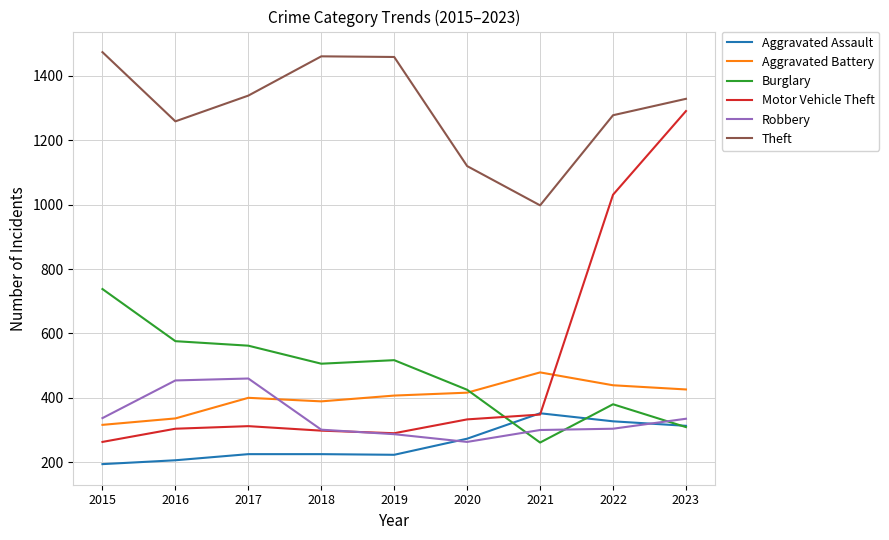

What is the spread (max minus min) of values at 2017?

1114